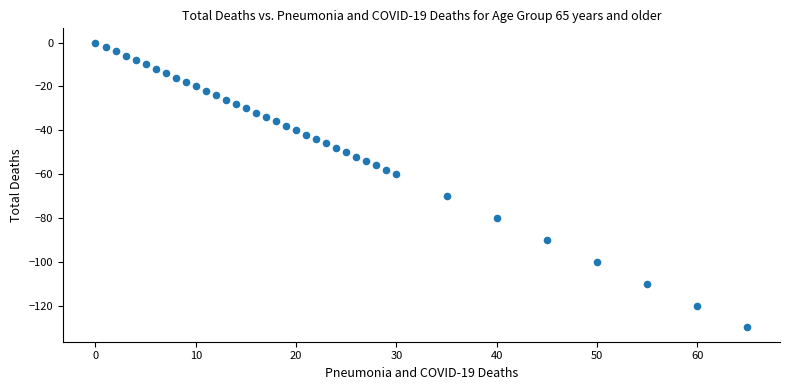

What is the range of Y values (max minus min)?

130